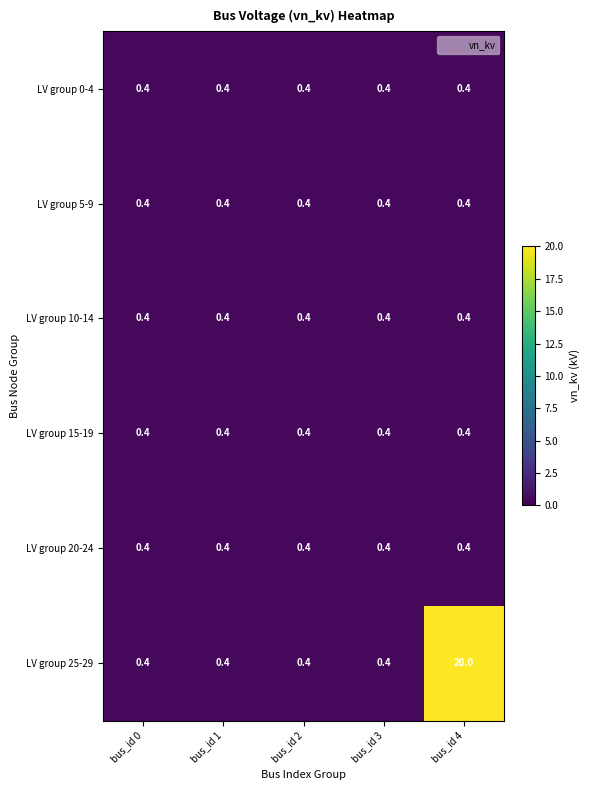

Between bus_id 0 and bus_id 4, which series saw the biggest shift?

LV group 25-29